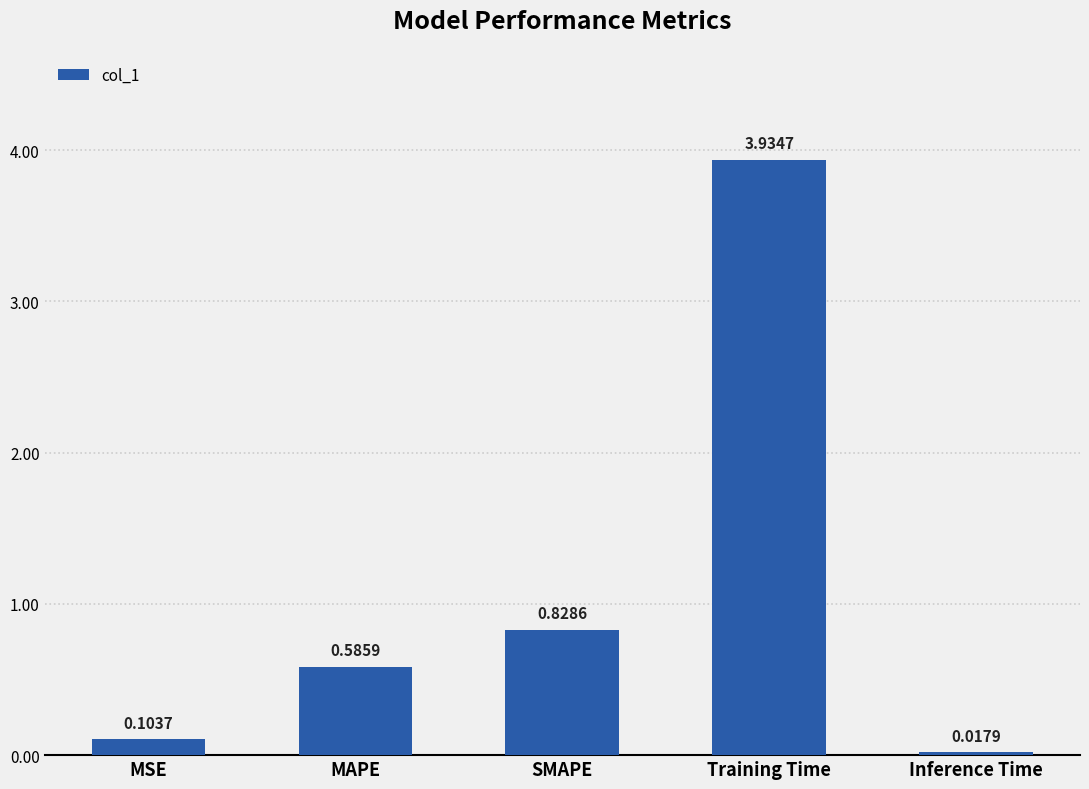

What is the difference between the values at Training Time and SMAPE?

3.1